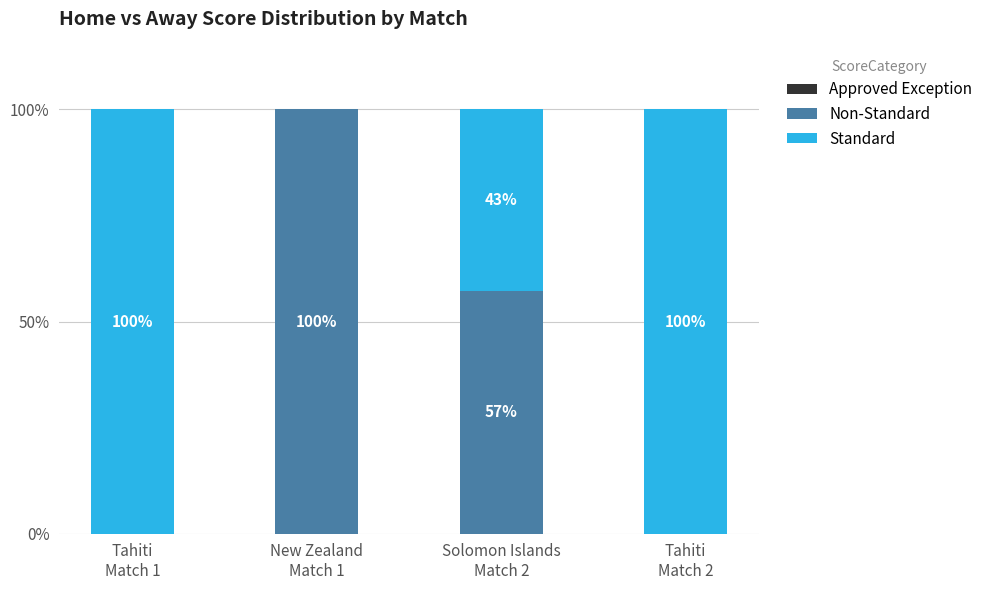

What is the label of the 4th bar from the left?

Tahiti
Match 2